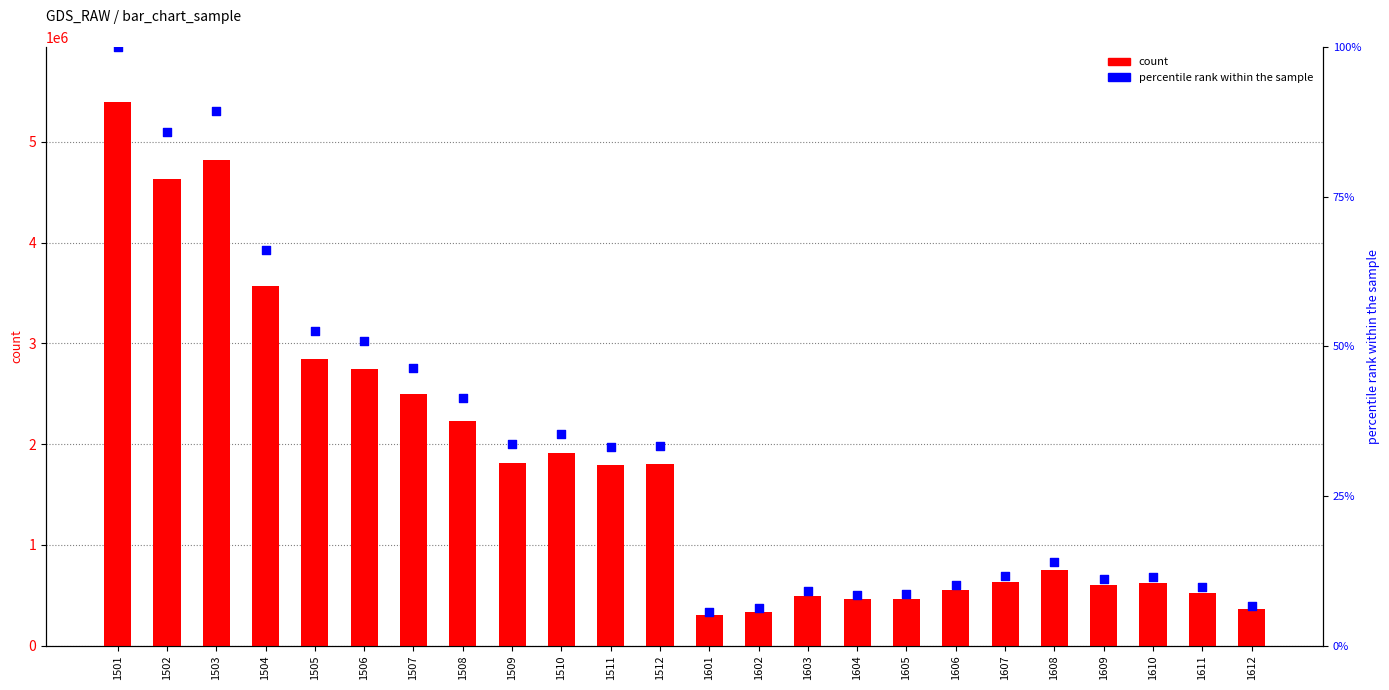

What is the total value across all series at 1503?

4822611.3